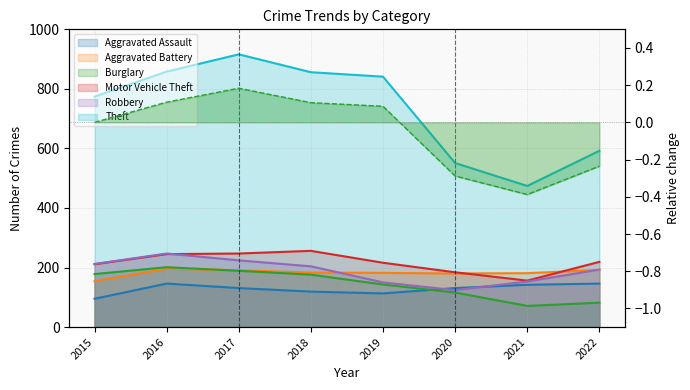

What are all the series names shown in the legend?

Aggravated Assault, Aggravated Battery, Burglary, Motor Vehicle Theft, Robbery, Theft